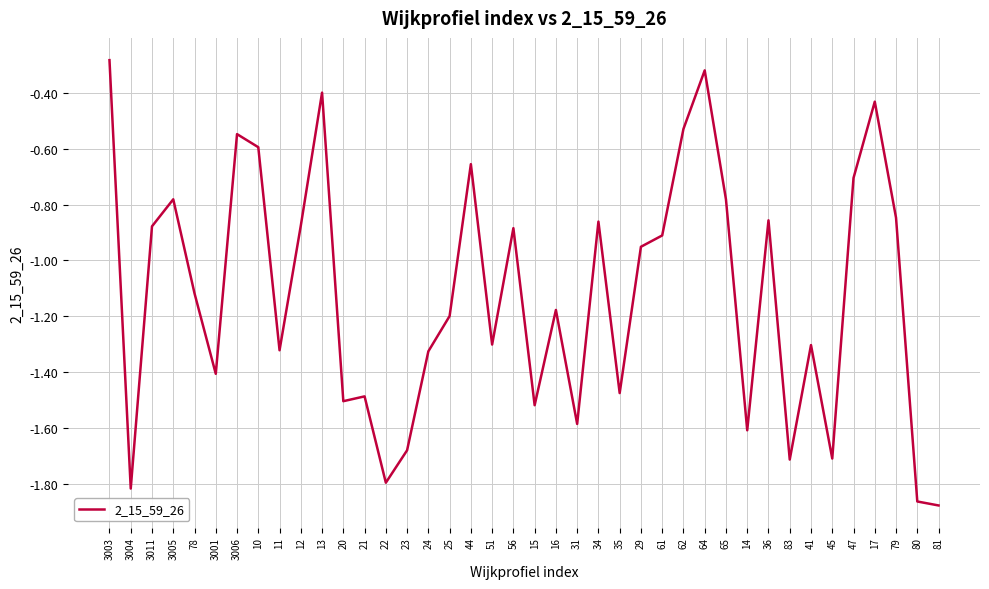

Which has a higher value, 65 or 3004?

65